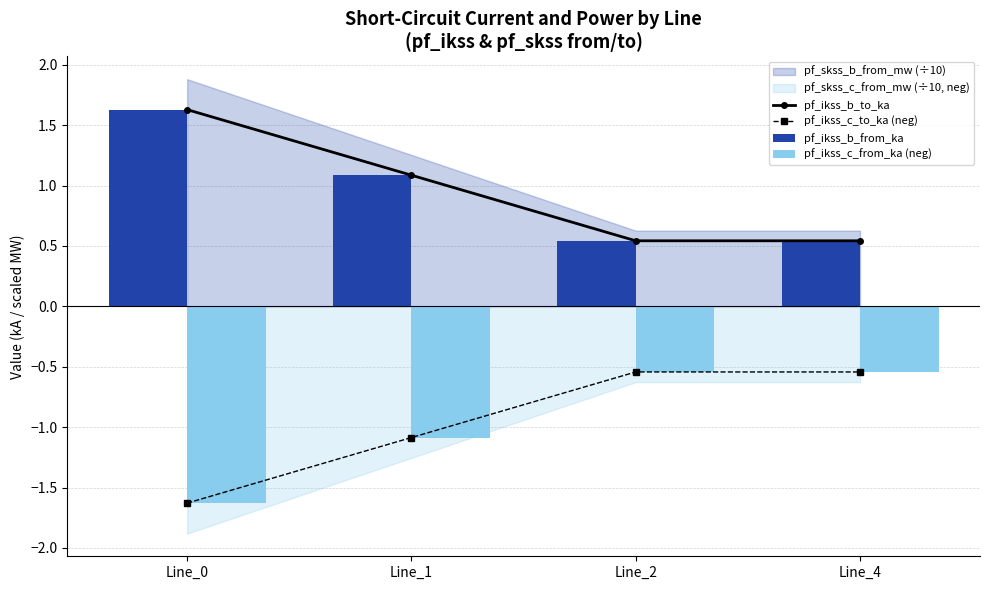

How many data points in pf_ikss_b_to_ka are less than 1?

2